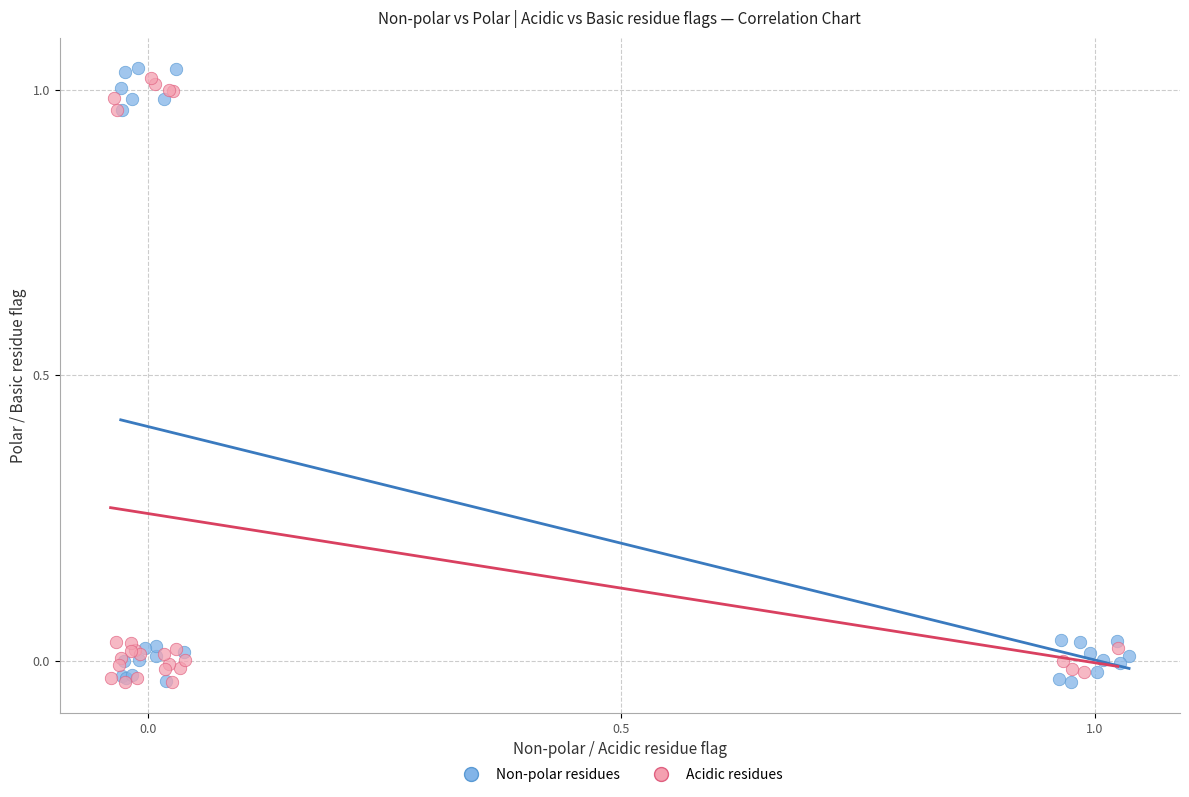

Which series has the largest Y range (max minus min)?

Non-polar residues